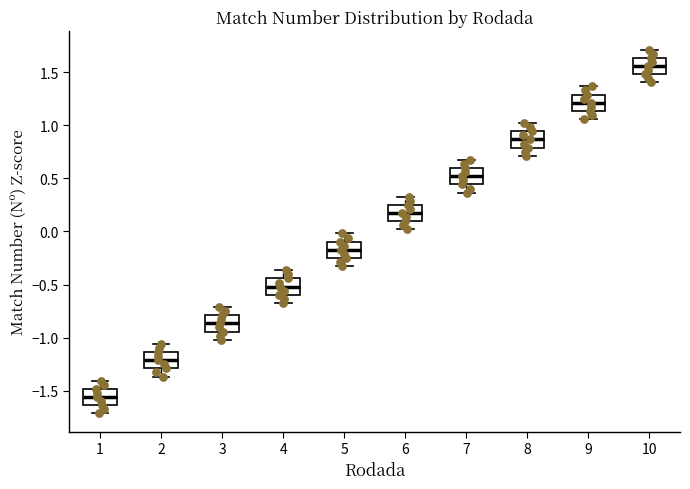

Which box's median line is the lowest?

1